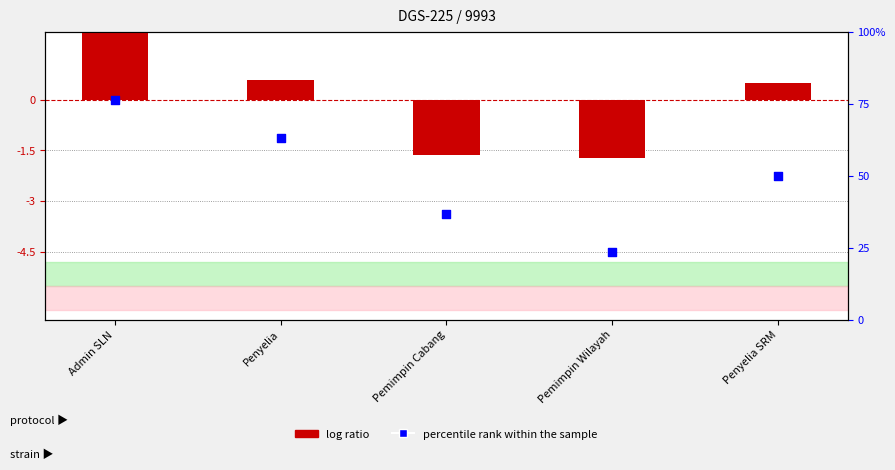

Which series has the largest Y range (max minus min)?

percentile rank within the sample